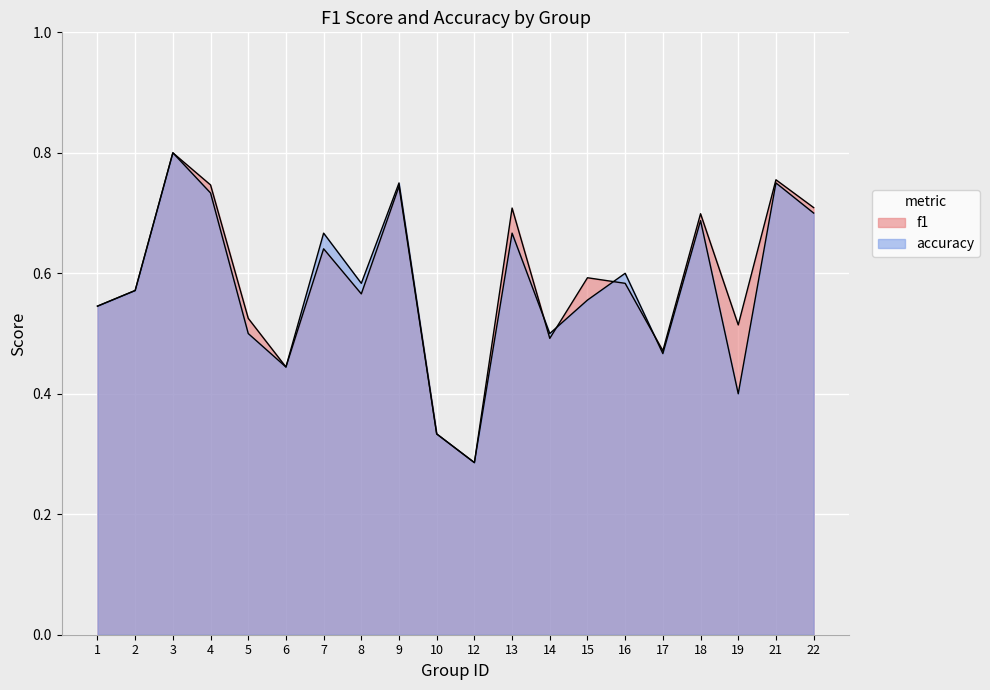

Where do f1 and accuracy first cross each other?

13 and 14